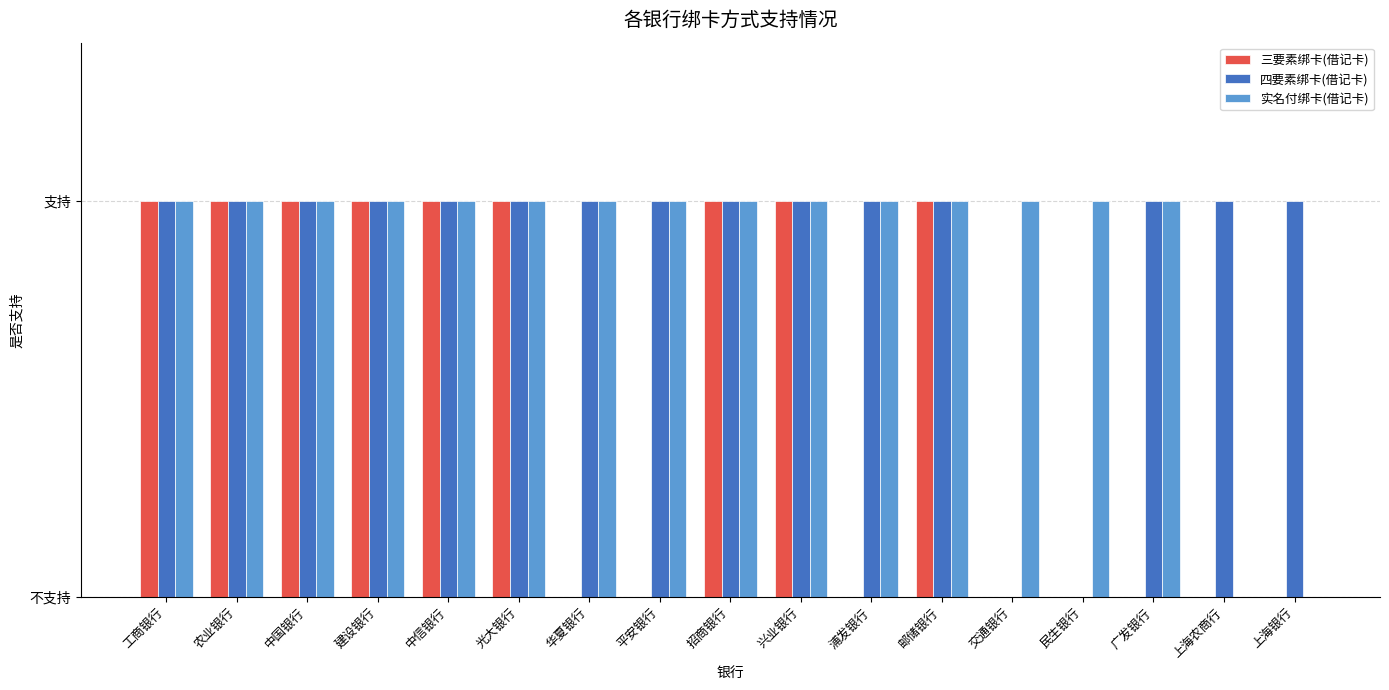

What are all the series names shown in the legend?

三要素绑卡(借记卡), 四要素绑卡(借记卡), 实名付绑卡(借记卡)